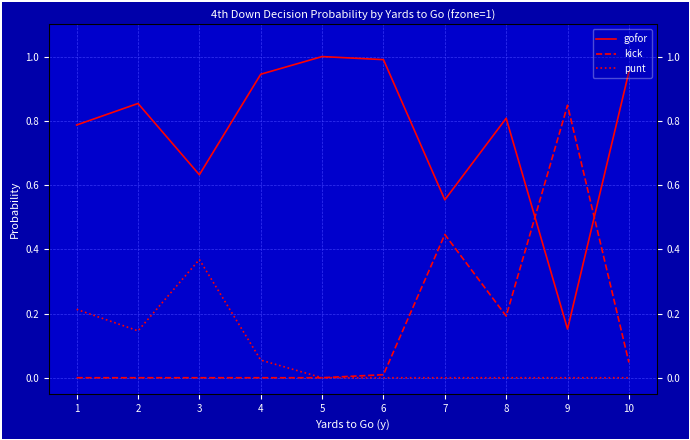

What is the value of the gofor point at the 9th from the left?

0.2